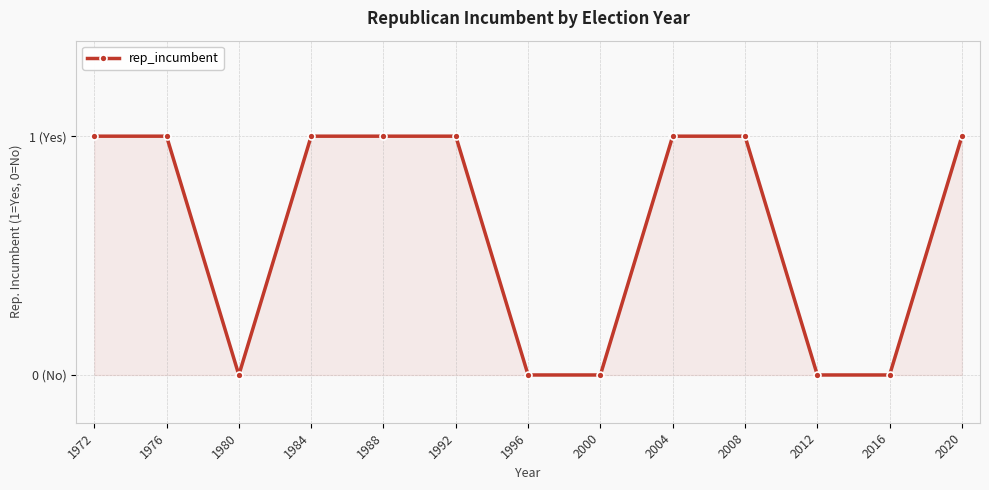

What is the greatest value displayed?

1